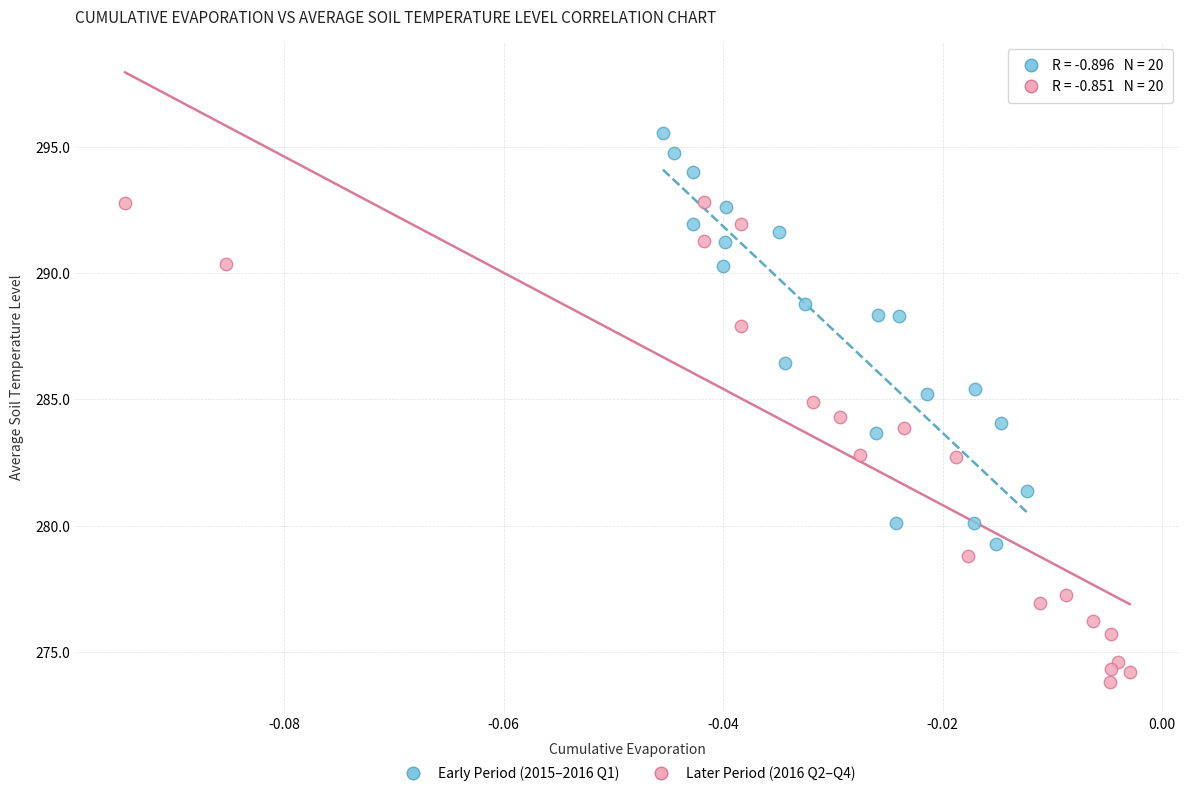

Which series has the largest Y range (max minus min)?

Later Period (2016 Q2–Q4)